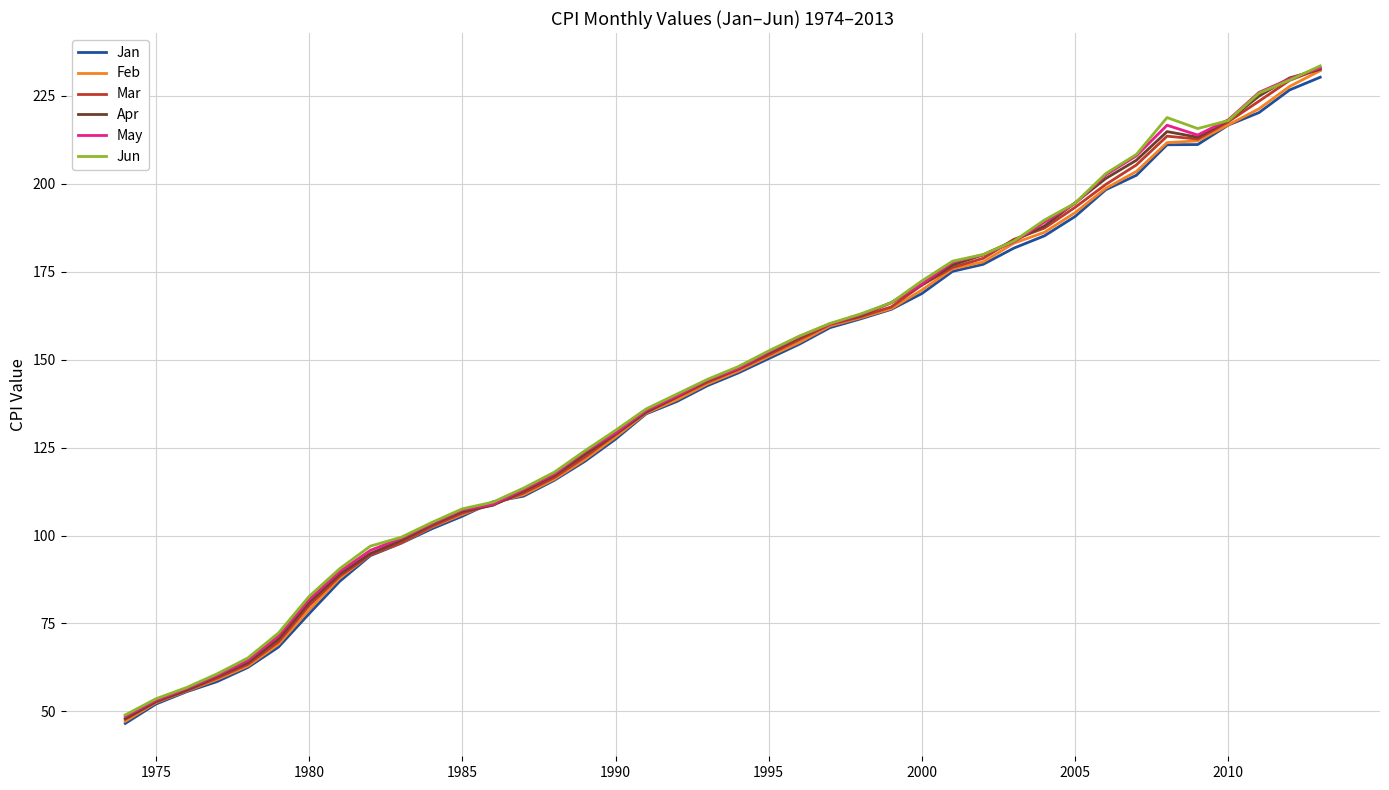

What is the difference between the second highest and second lowest values in the Jun series?

175.9